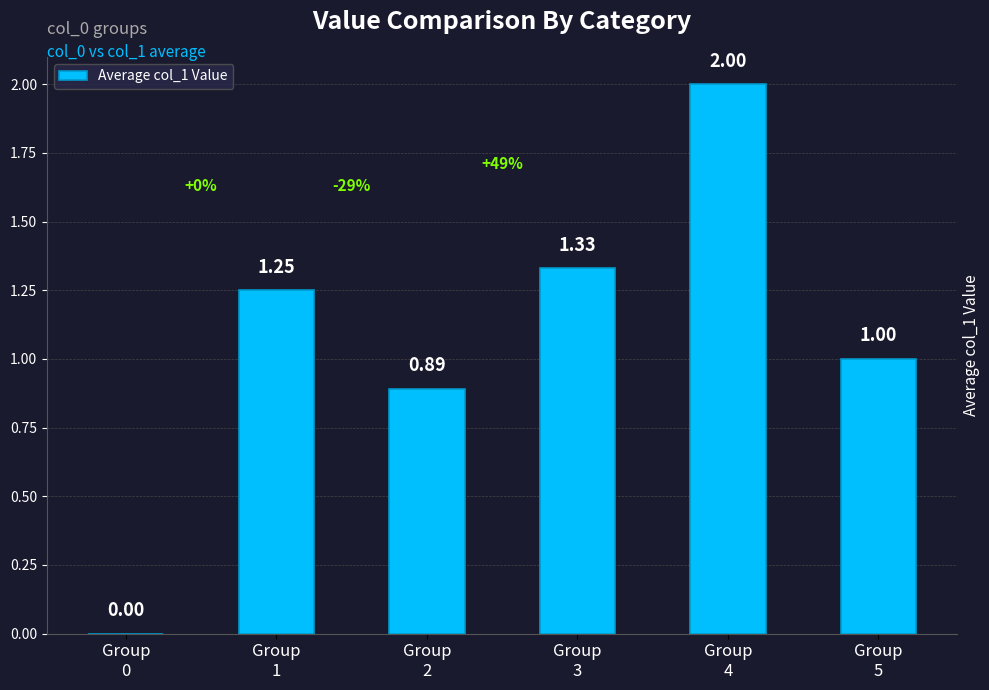

What value does the data have at Group
5?

1.0